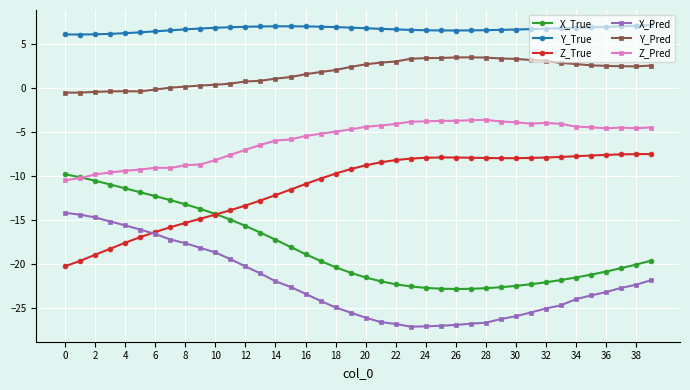

How many distinct data groups are displayed?

6